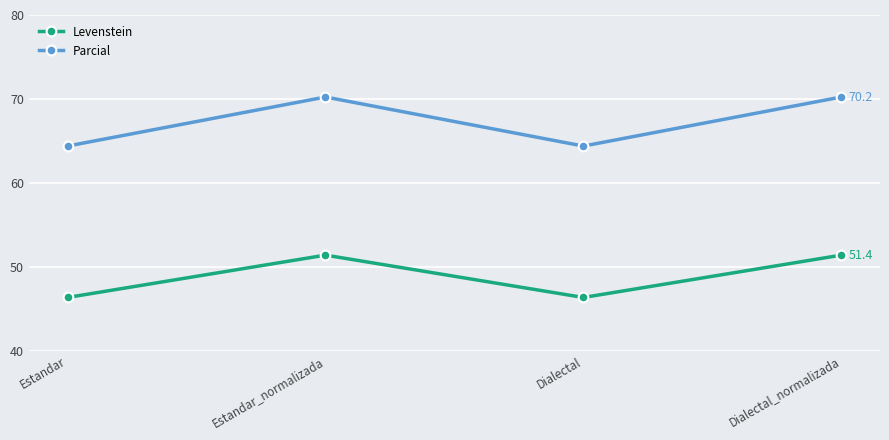

Is it true that Parcial equals 64.4 at Dialectal?

True